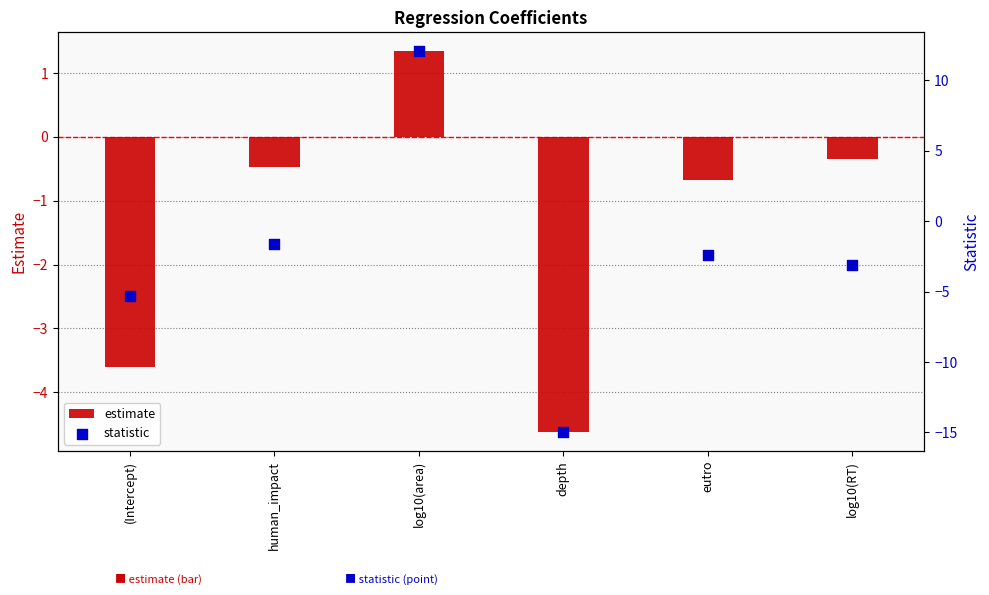

Which series has the widest spread of Y values?

statistic